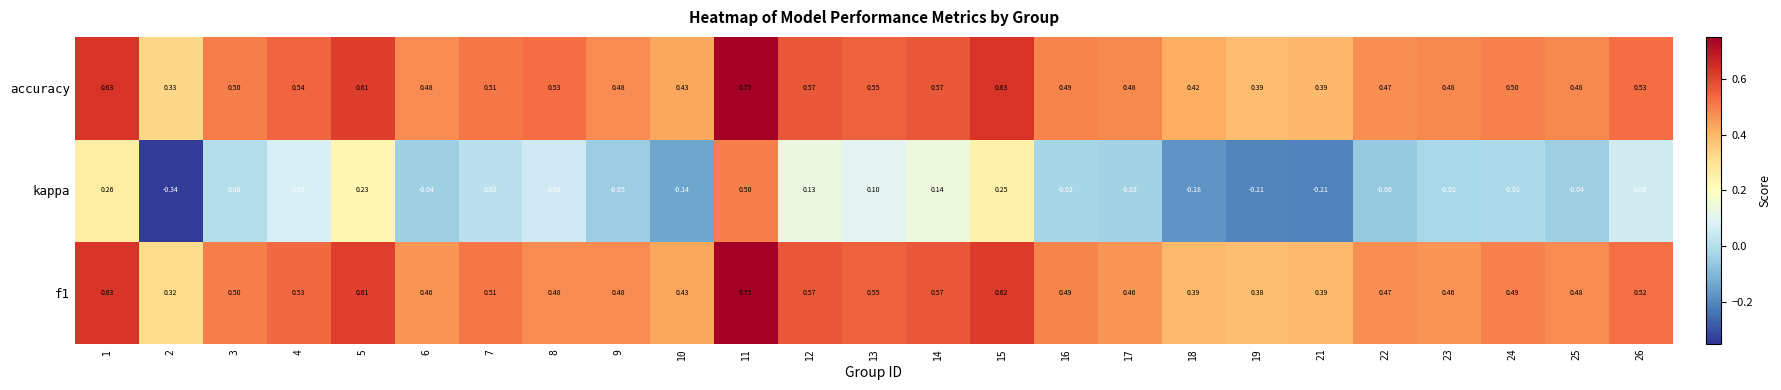

Is the value of accuracy at 26 greater than the value of f1 at 8?

Yes